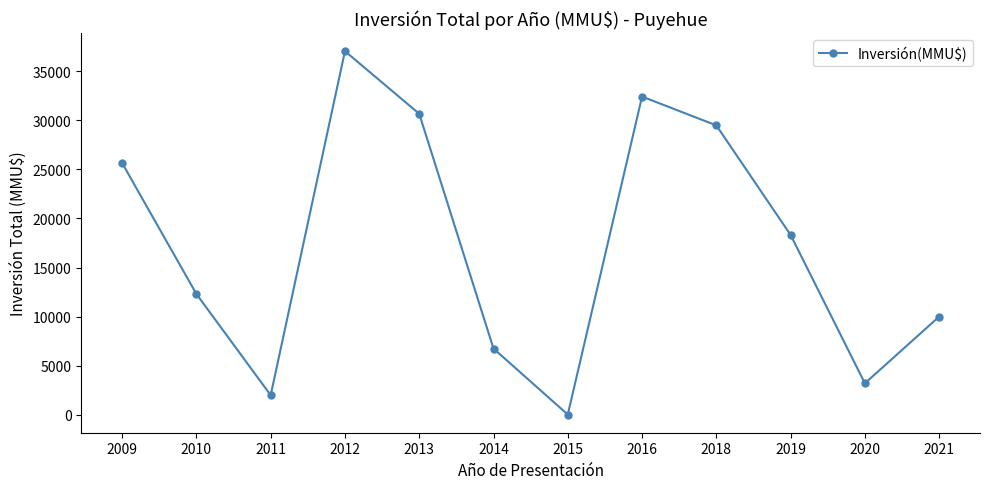

What is the average value?

17316